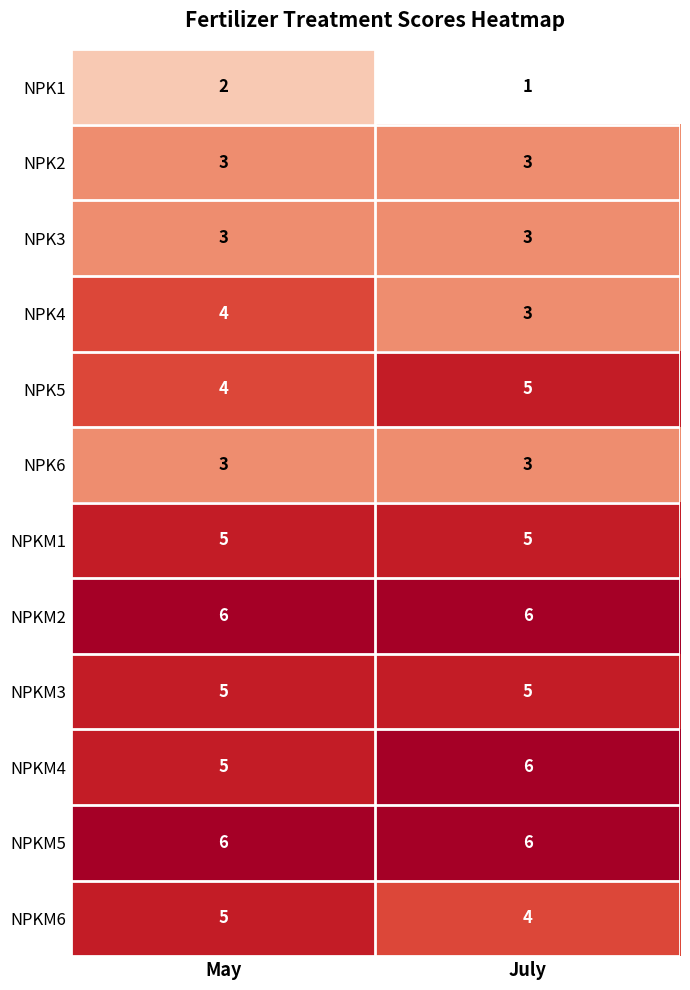

At which category is the sum across all series the highest?

May